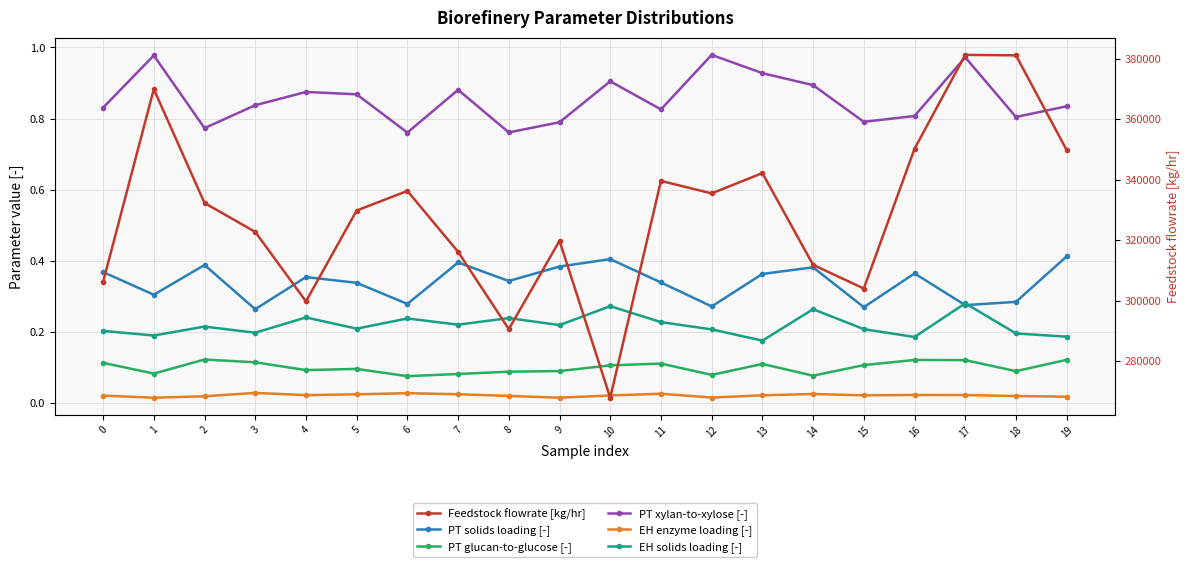

What is the difference between the maximum and minimum values in the Feedstock flowrate [kg/hr] series?

113427.8